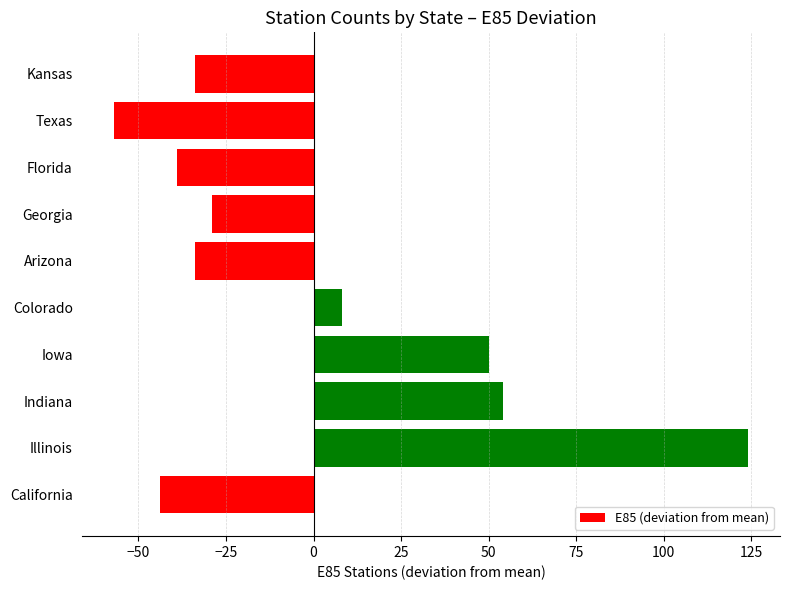

The chart shows a value of -37.7 at Texas. True or false?

False